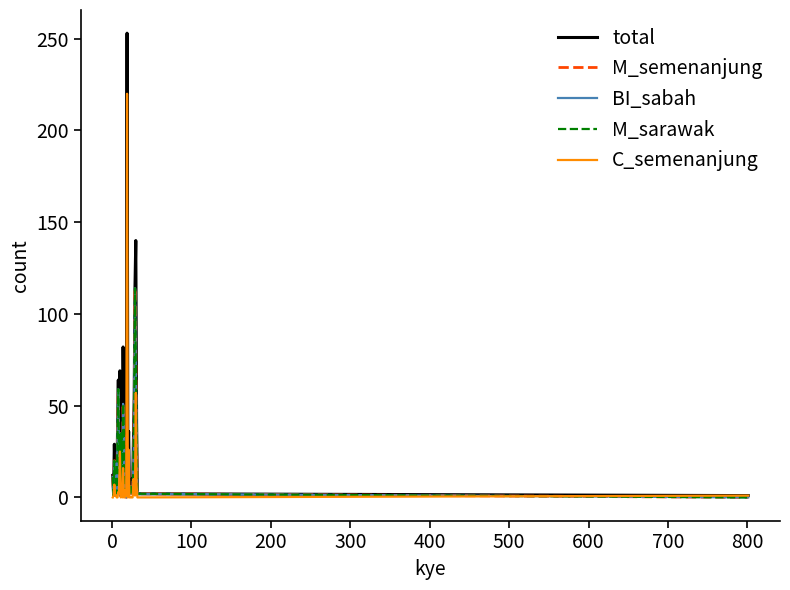

In C_semenanjung, how many points are higher than both neighbors (excluding endpoints)?

10